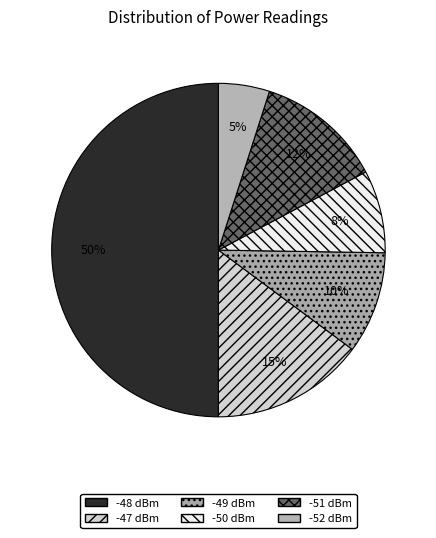

To the nearest percent, what is the combined percentage of -48 and -51?

62%